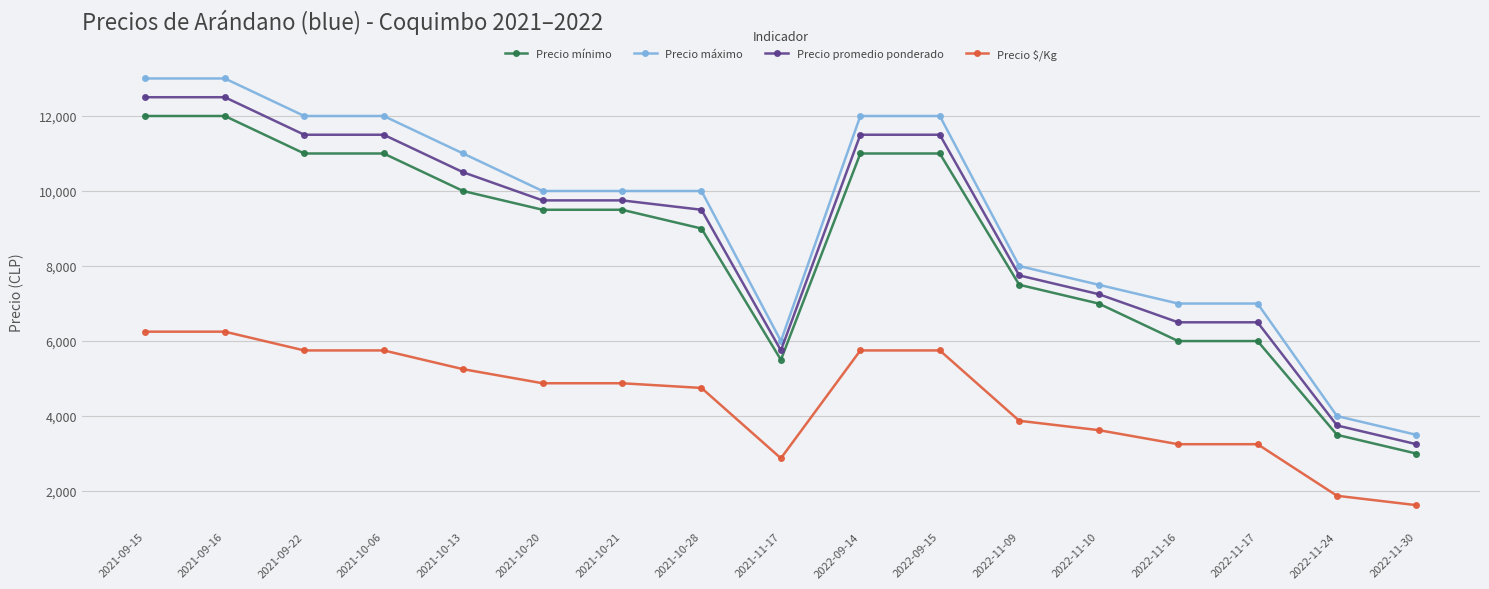

What is the lowest value of the Precio mínimo series?

3000